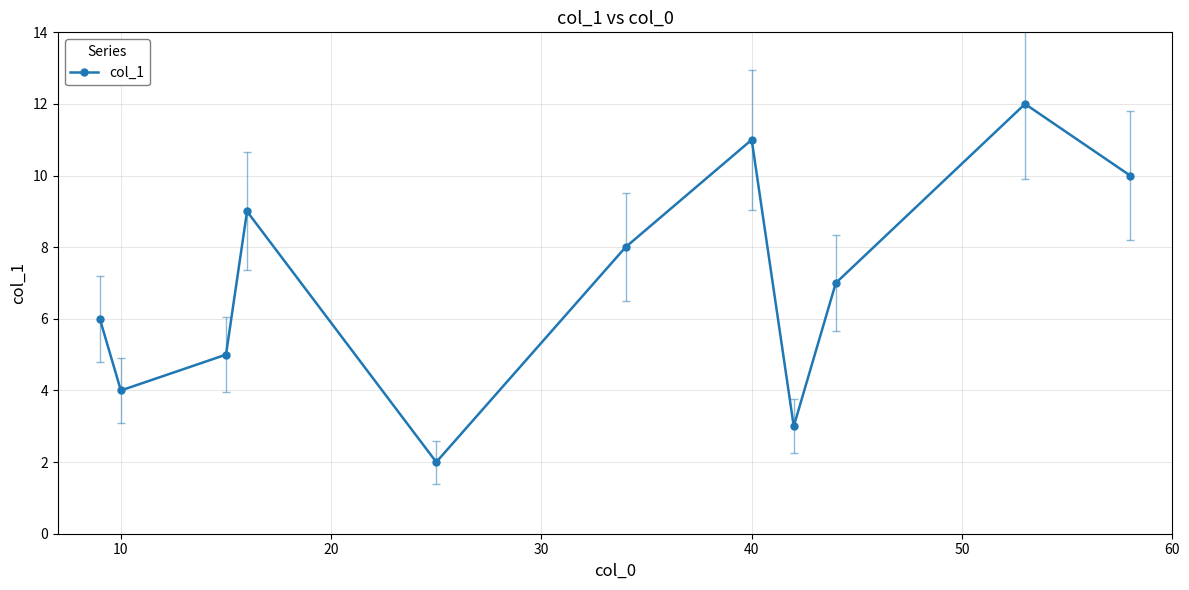

What is the smallest value displayed?

2.0